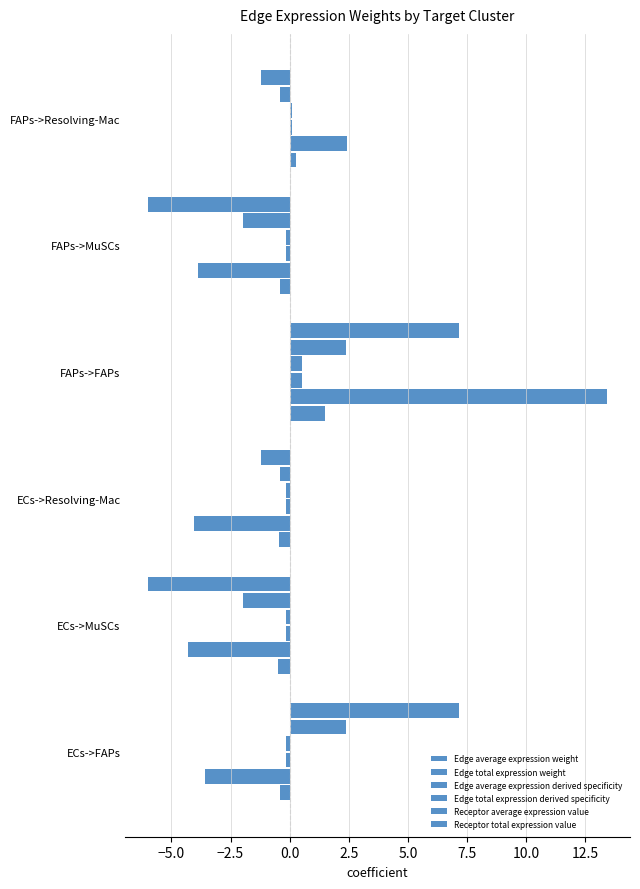

How many values in Receptor average expression value are above zero?

2